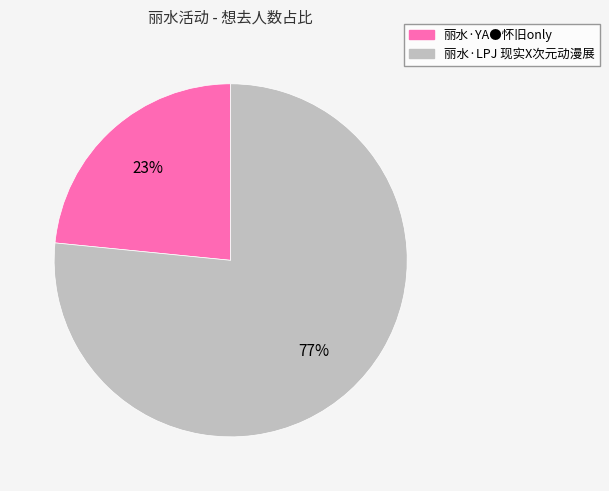

Which has a higher value, 丽水·LPJ 现实X次元动漫展 or 丽水·YA●怀旧only?

丽水·LPJ 现实X次元动漫展